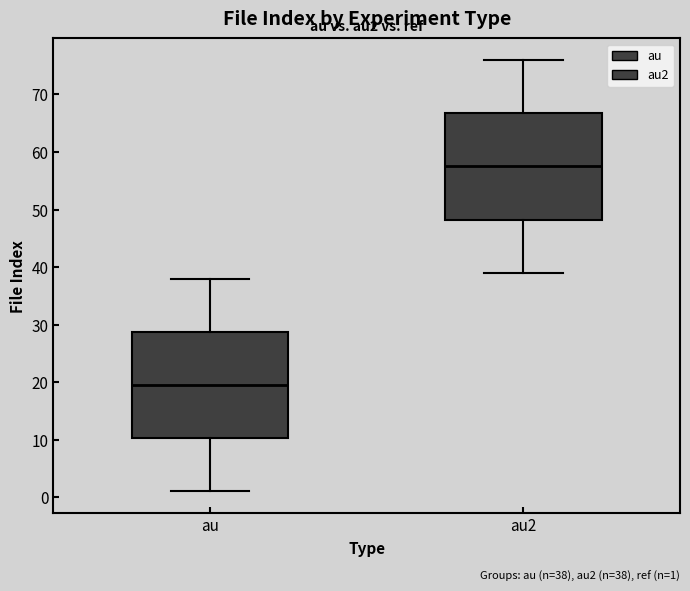

Which box's median line is the highest?

au2